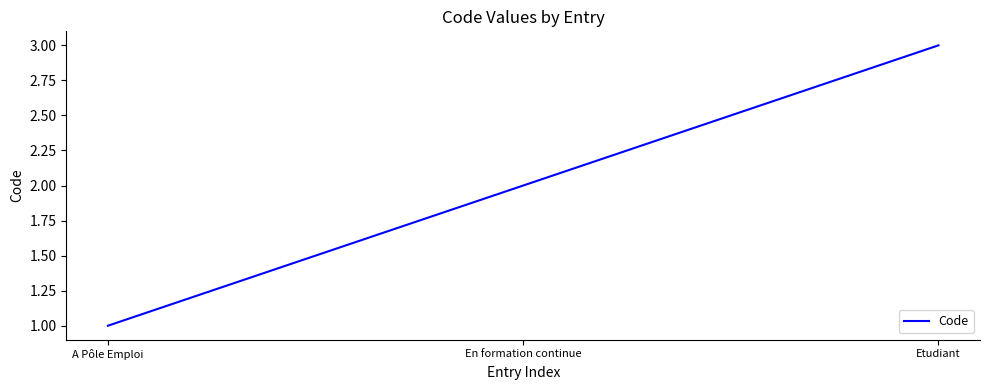

Reading left to right, extract all data points from this chart.

1	2	3